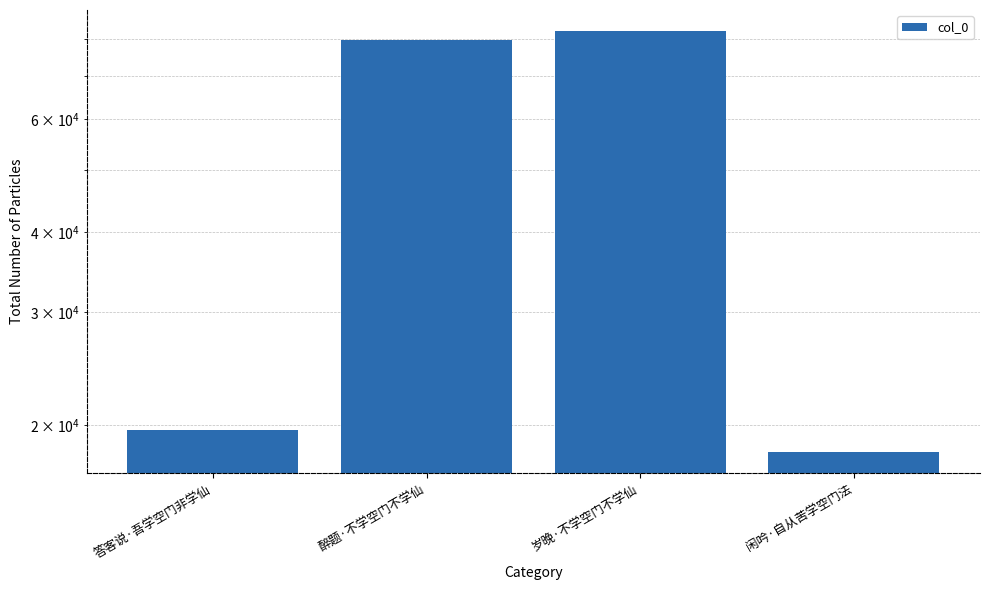

What is the difference between the maximum and minimum values?

64037